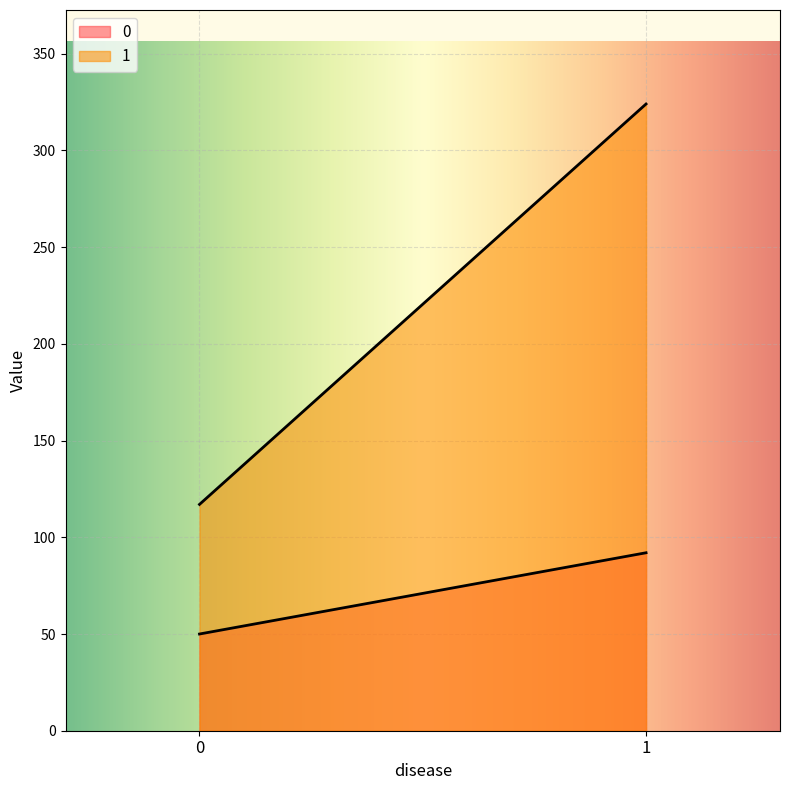

Is the value of 1 at 0 greater than the value of 0 at 0?

Yes